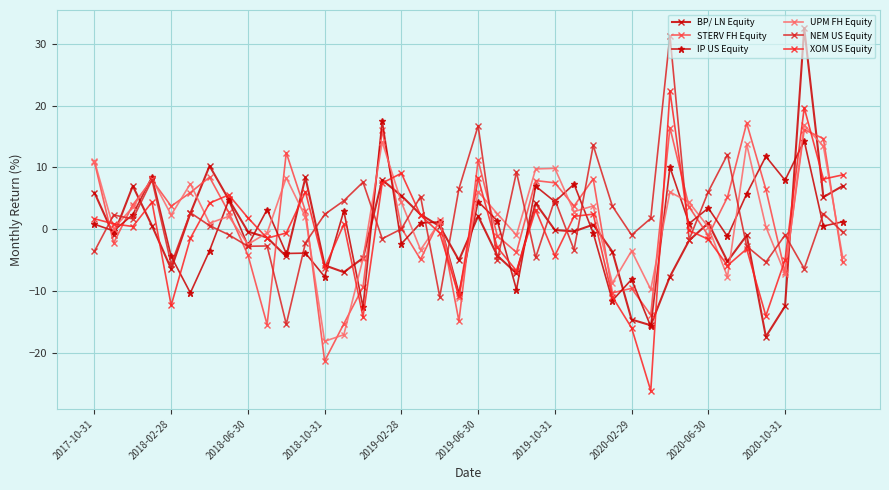

How many lines are shown in the chart?

6